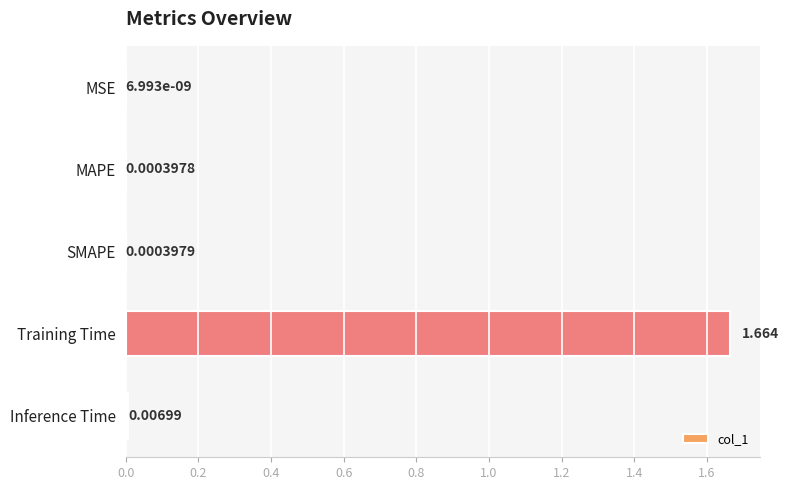

Which has a higher value, Training Time or SMAPE?

Training Time